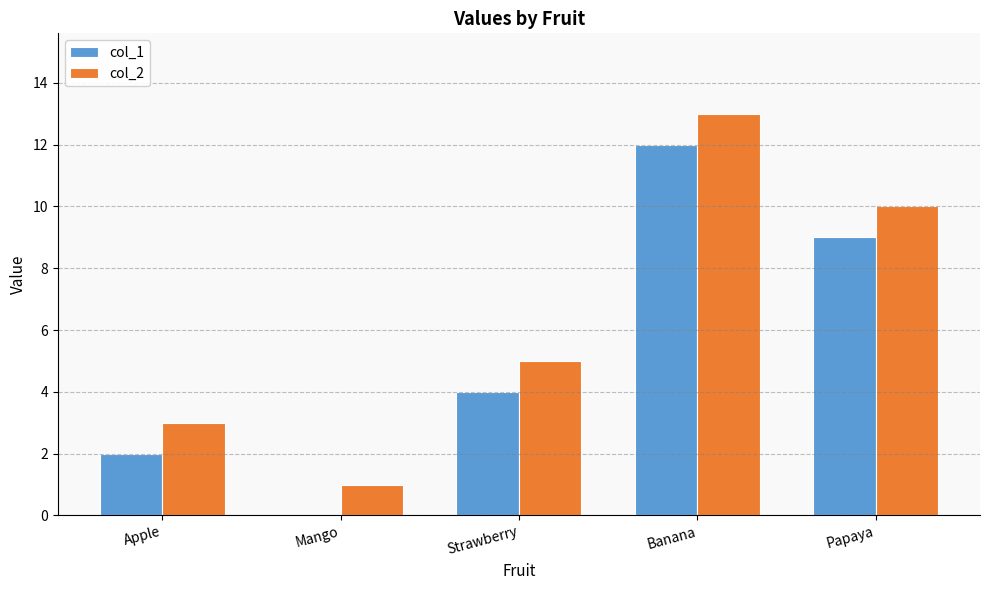

The value of col_2 at Papaya is 17. True or false?

False